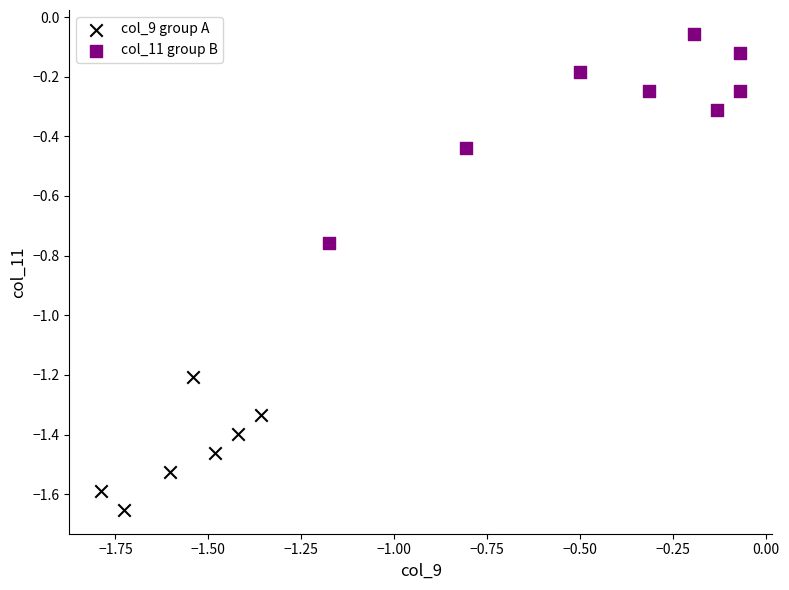

Which series has the largest Y range (max minus min)?

col_11 group B